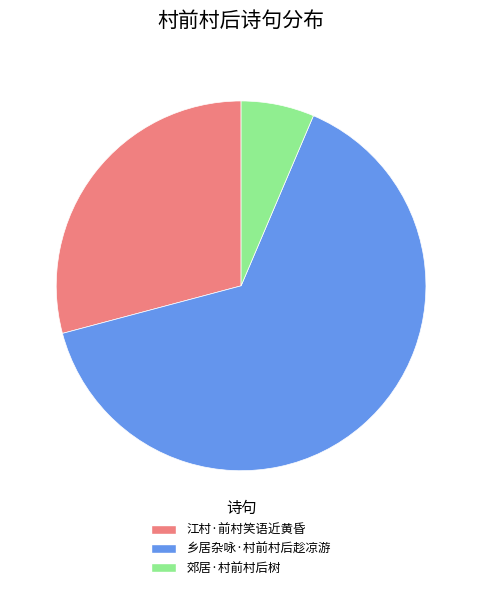

Rank the categories by value from highest to lowest.

乡居杂咏·村前村后趁凉游, 江村·前村笑语近黄昏, 郊居·村前村后树